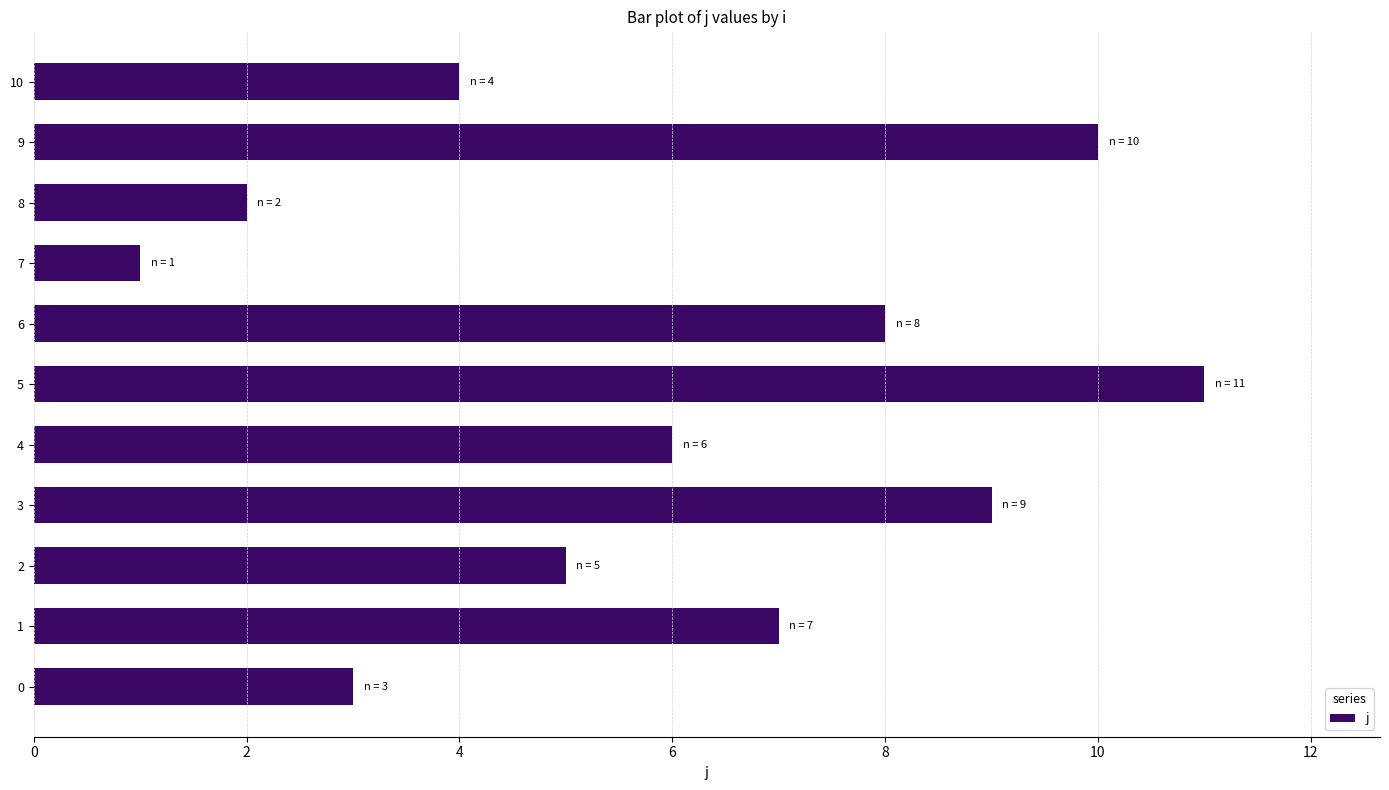

Which label corresponds to the largest value in the chart?

5